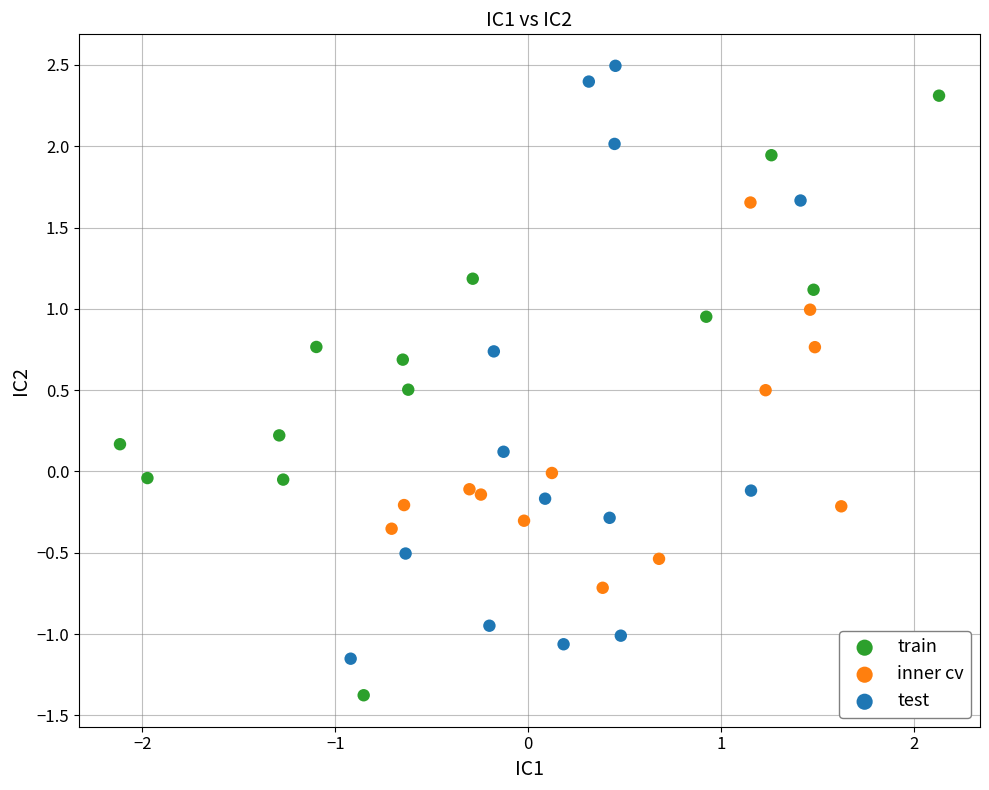

Which series reaches the maximum Y coordinate?

test